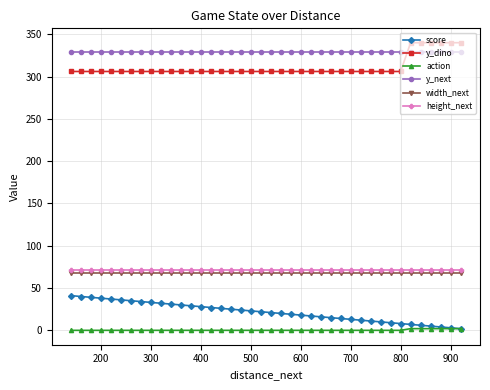

What is the highest value of the score series?

41